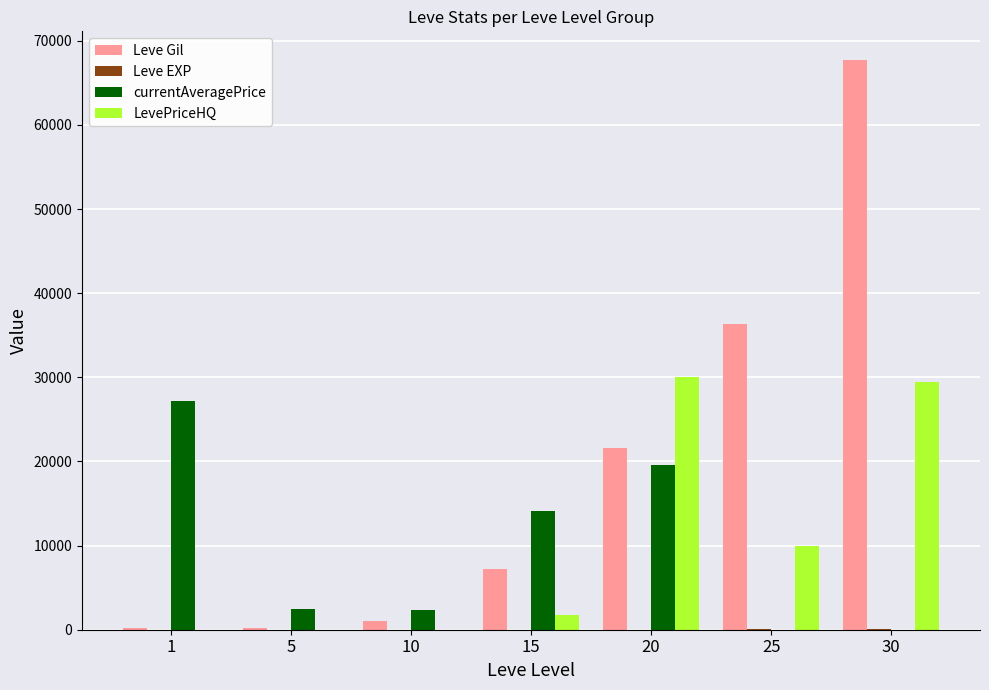

Where is Leve Gil nearest to the value 33945?

25